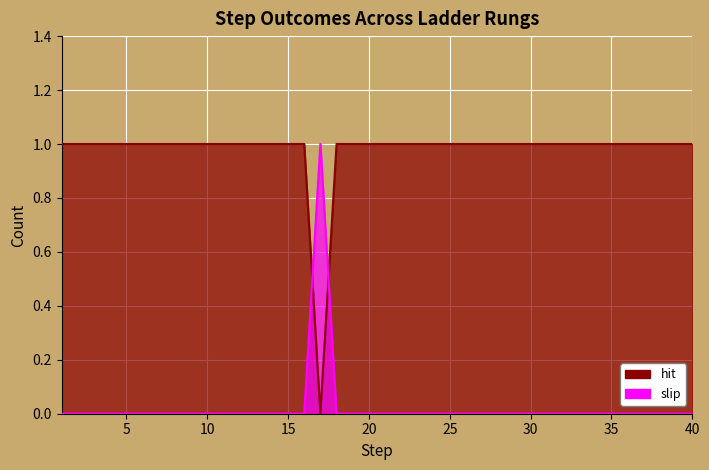

What are all the series names shown in the legend?

hit, slip